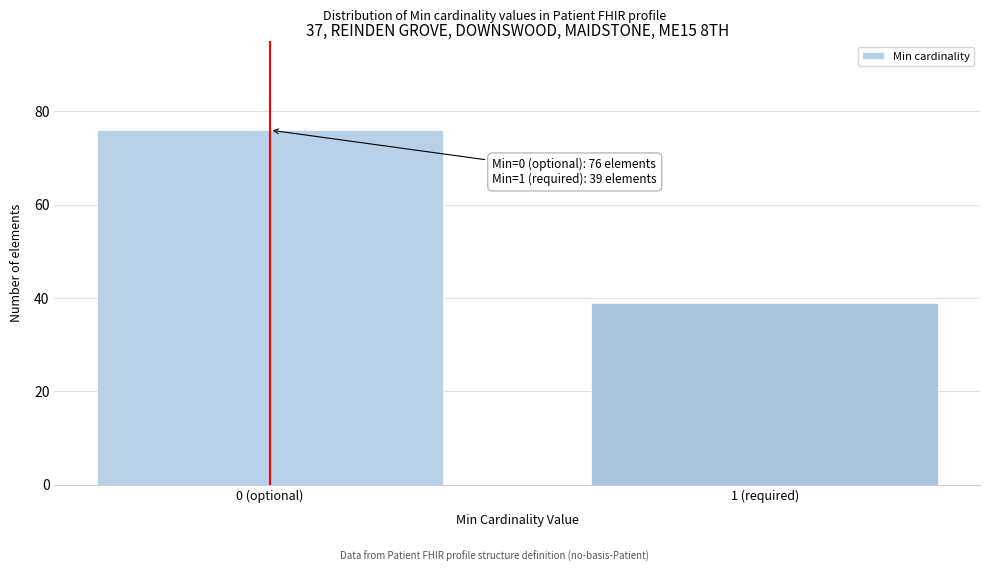

Reading left to right, list all the values displayed in this chart.

0 (optional)=76	1 (required)=39